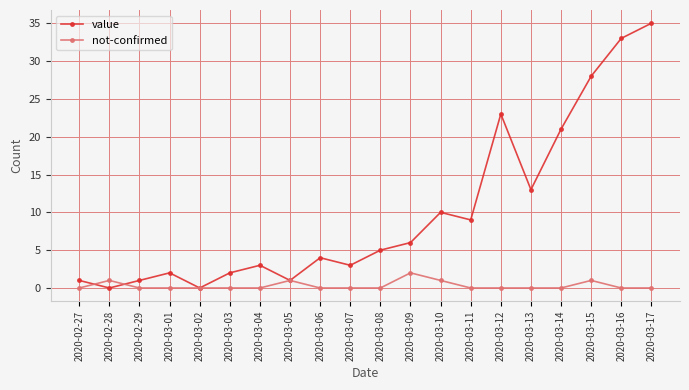

Between which two adjacent categories do not-confirmed and value first intersect?

2020-02-27 and 2020-02-28